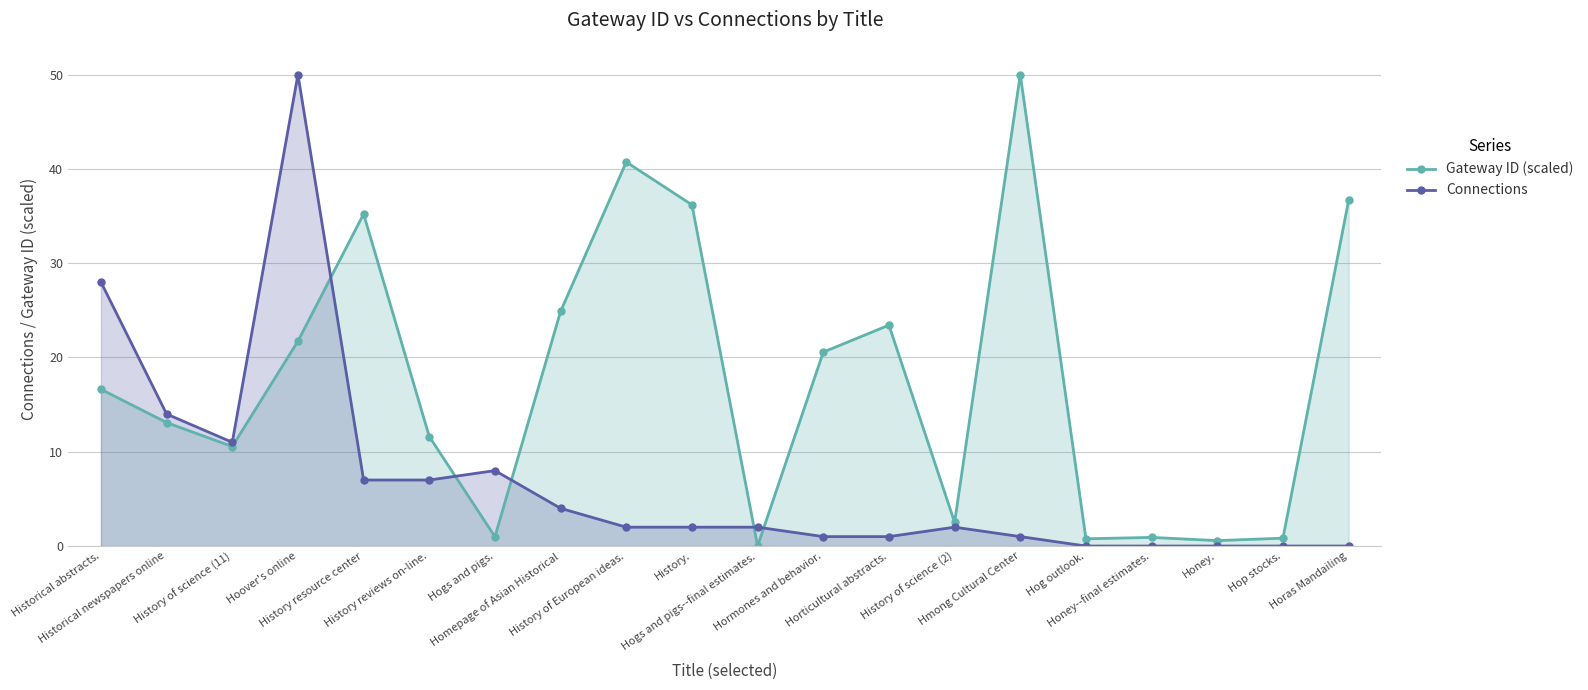

True or false: Gateway ID (scaled) and Connections cross at least once.

True